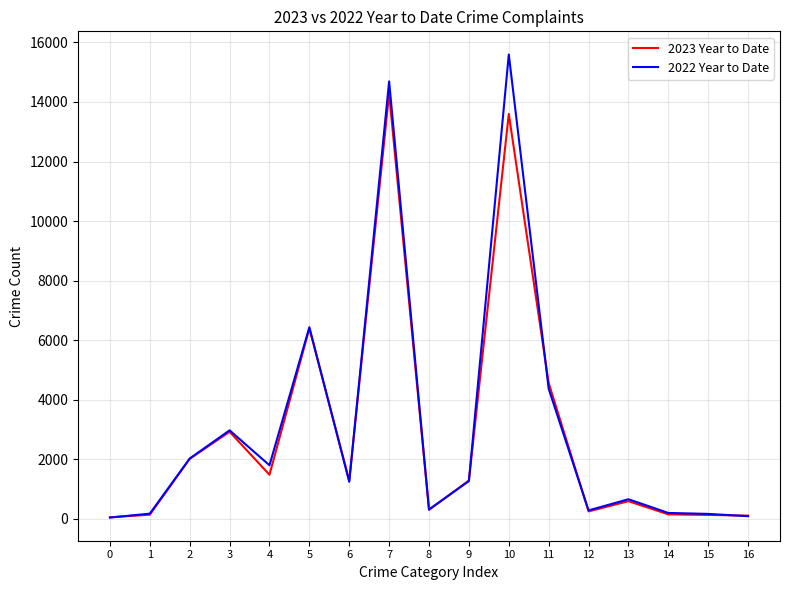

Which series has the widest spread of values?

2022 Year to Date